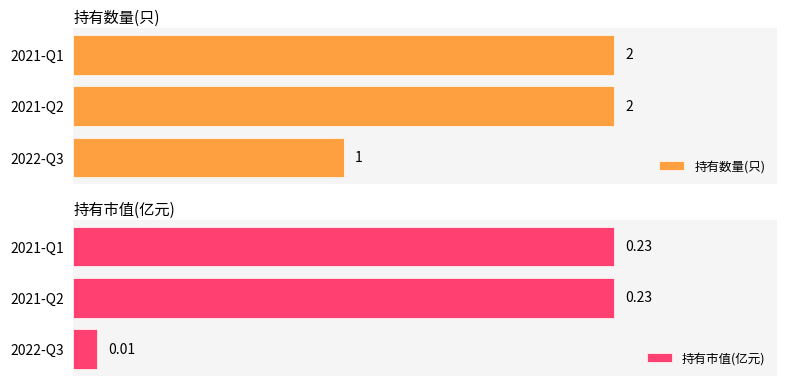

At 2, list the series in order from largest to smallest.

持有数量(只), 持有市值(亿元)